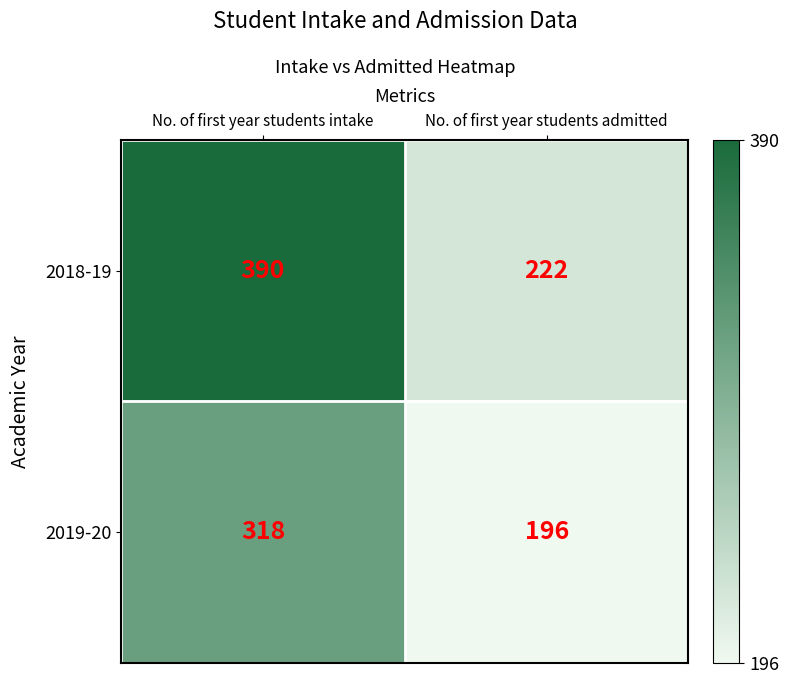

At No. of first year students admitted, list the series in order from largest to smallest.

2018-19, 2019-20